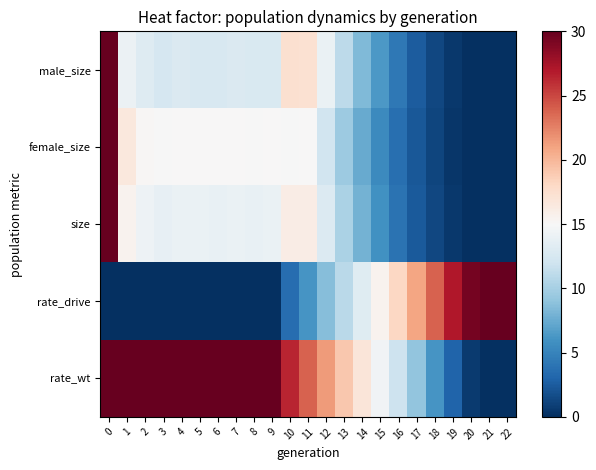

Between 14 and 16, which is larger?

14